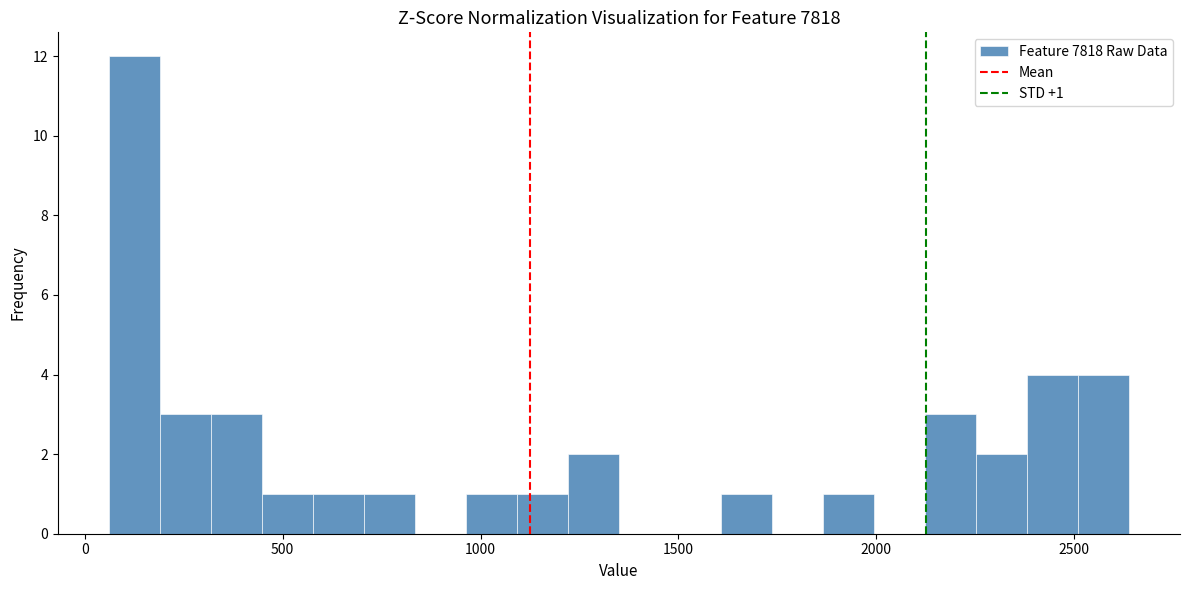

Read against the x-axis, roughly where is the centre of the tallest bar?

150